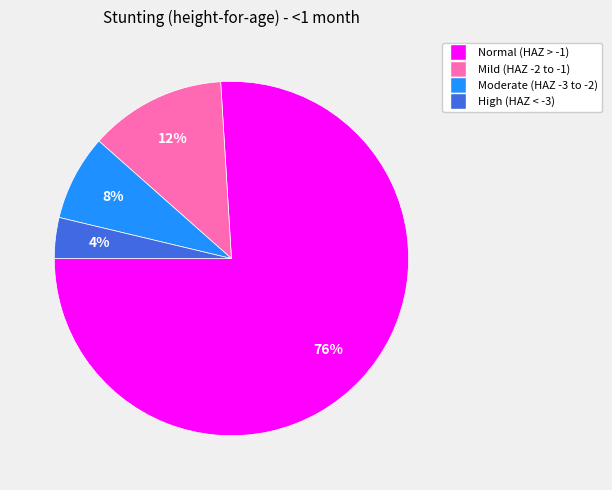

Is there any slice that represents more than half of the pie?

Yes